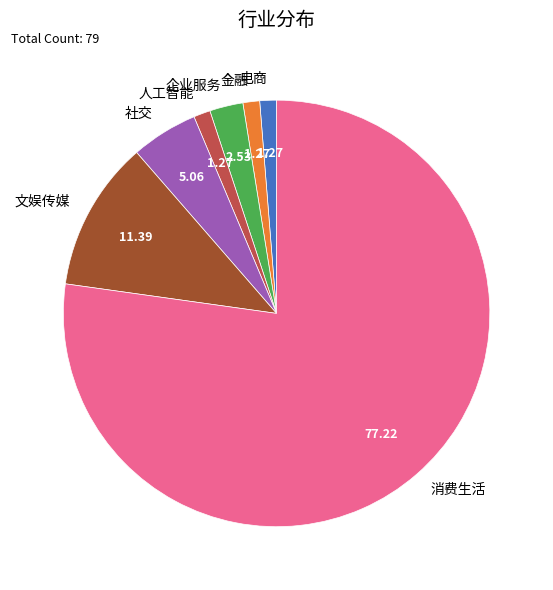

Is 人工智能 the majority of the pie?

No